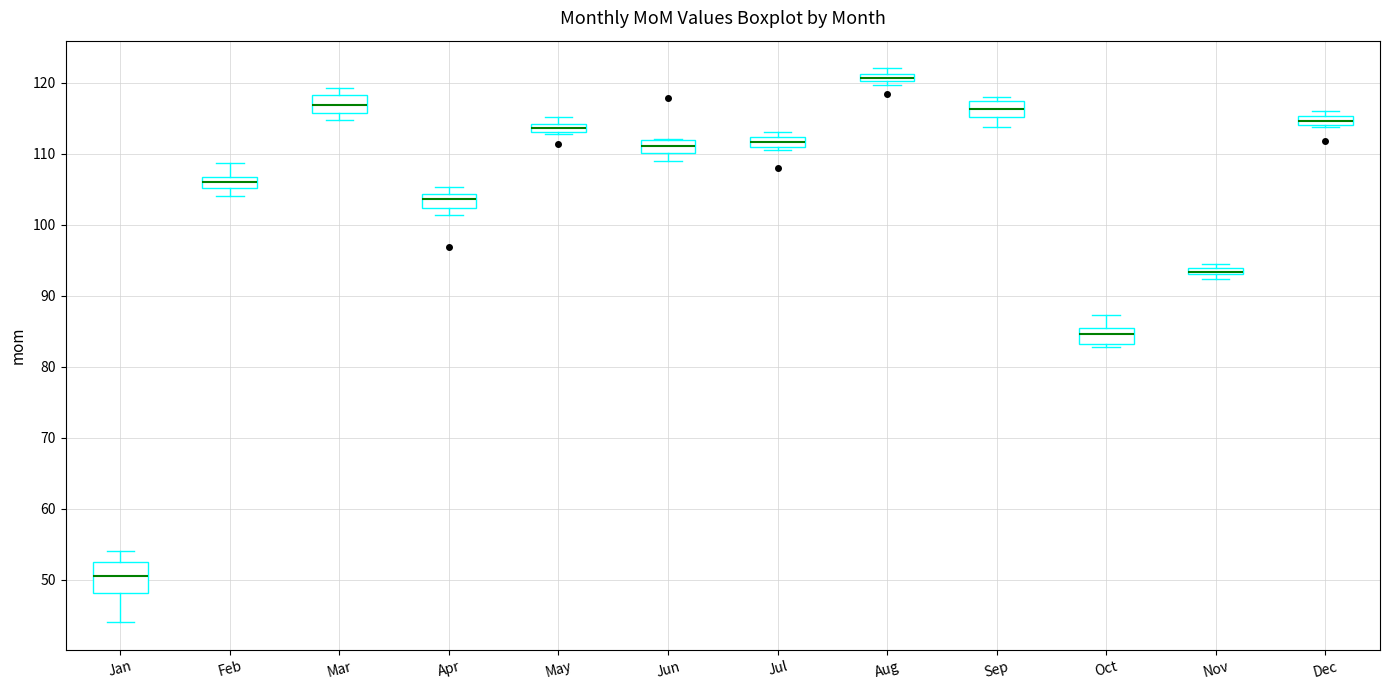

Which box is the tallest, from its lower edge to its upper edge?

Jan